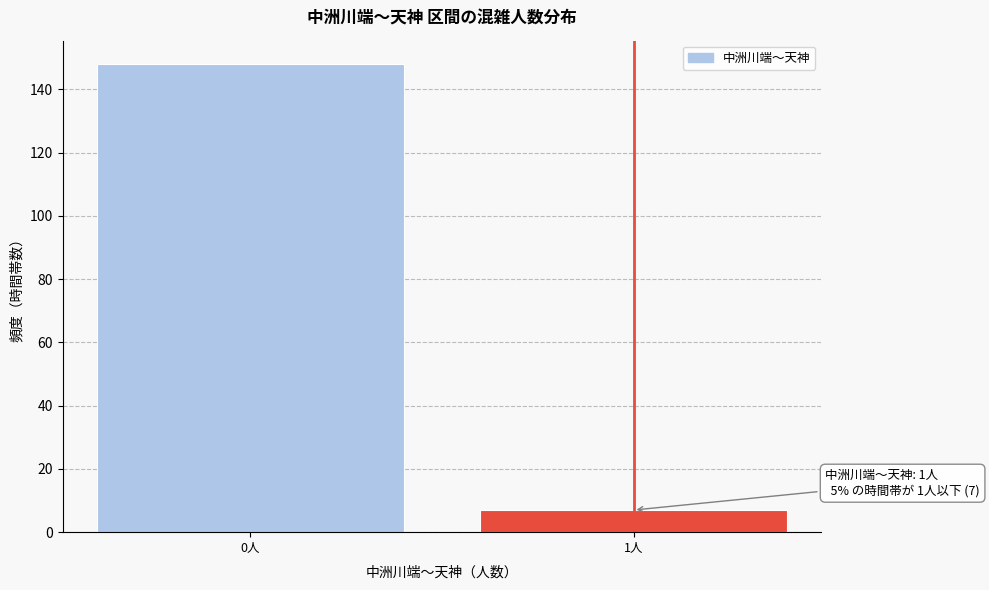

Reading right to left, what are all the values shown in this chart?

1人=7	0人=148